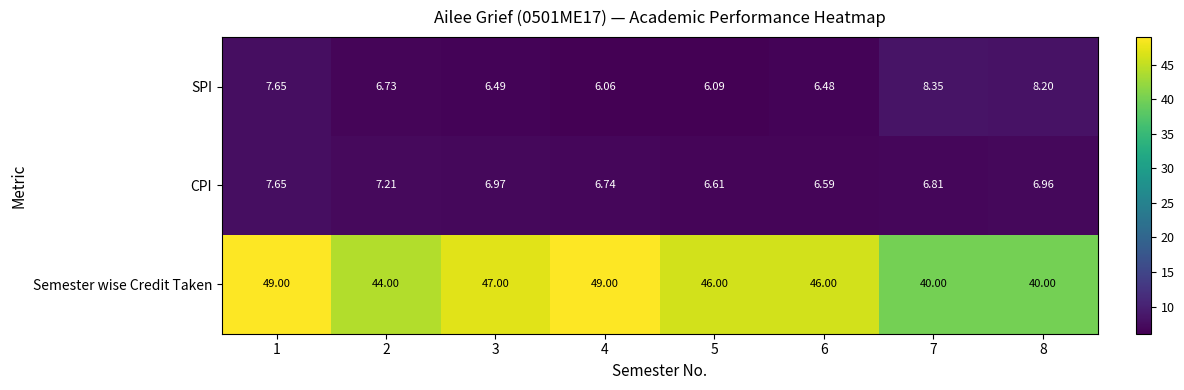

Which series has the widest spread of values?

Semester wise Credit Taken